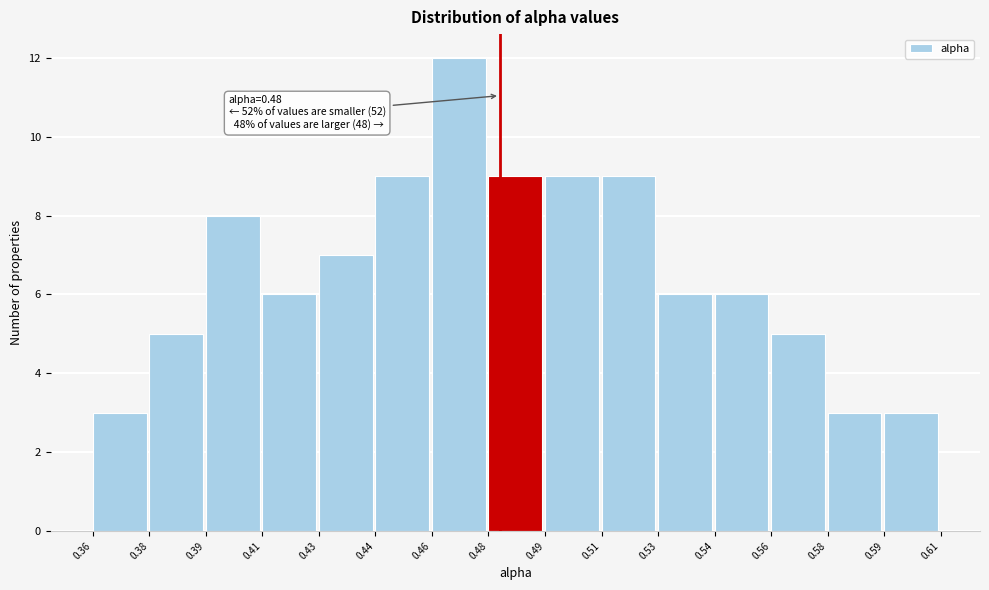

Reading left to right, what are all the values shown in this chart?

0.36=3	0.38=5	0.39=8	0.41=6	0.43=7	0.44=9	0.46=12	0.48=9	0.49=9	0.51=9	0.53=6	0.54=6	0.56=5	0.58=3	0.59=3